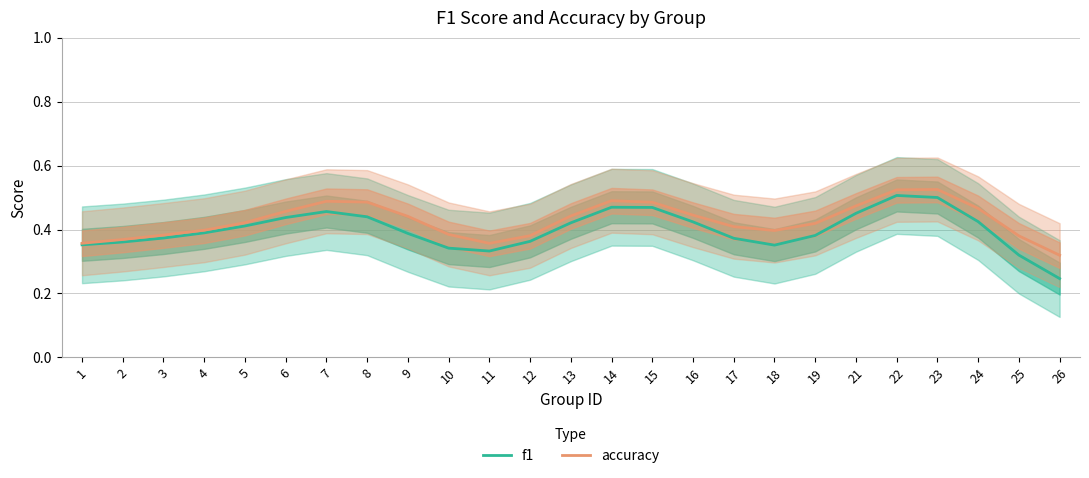

What is the greatest value displayed?

0.5